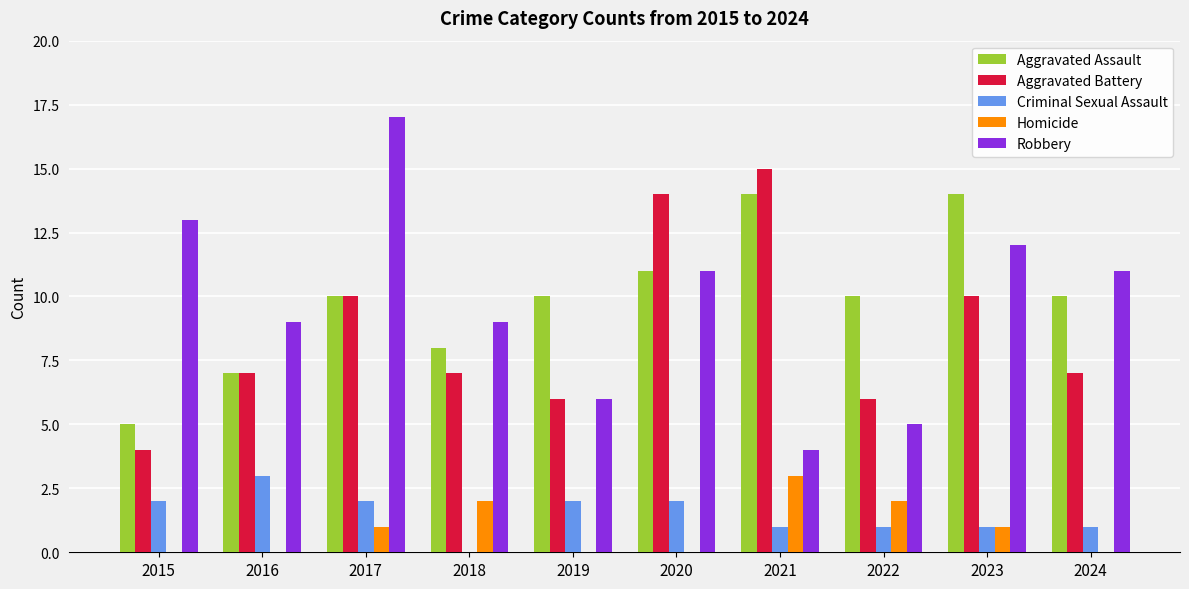

Reading left to right, extract all data points from this chart.

Aggravated Assault: 5	7	10	8	10	11	14	10	14	10
Aggravated Battery: 4	7	10	7	6	14	15	6	10	7
Criminal Sexual Assault: 2	3	2	0	2	2	1	1	1	1
Homicide: 0	0	1	2	0	0	3	2	1	0
Robbery: 13	9	17	9	6	11	4	5	12	11